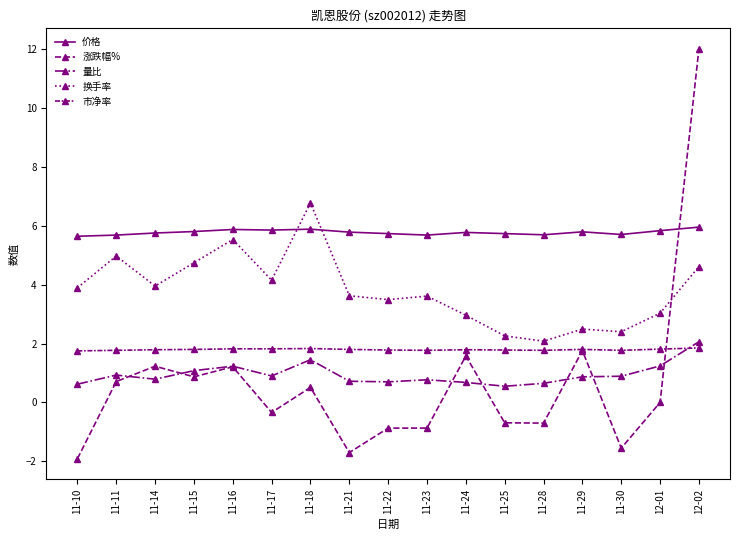

Which has a higher value, 11-25 or 11-21?

11-21